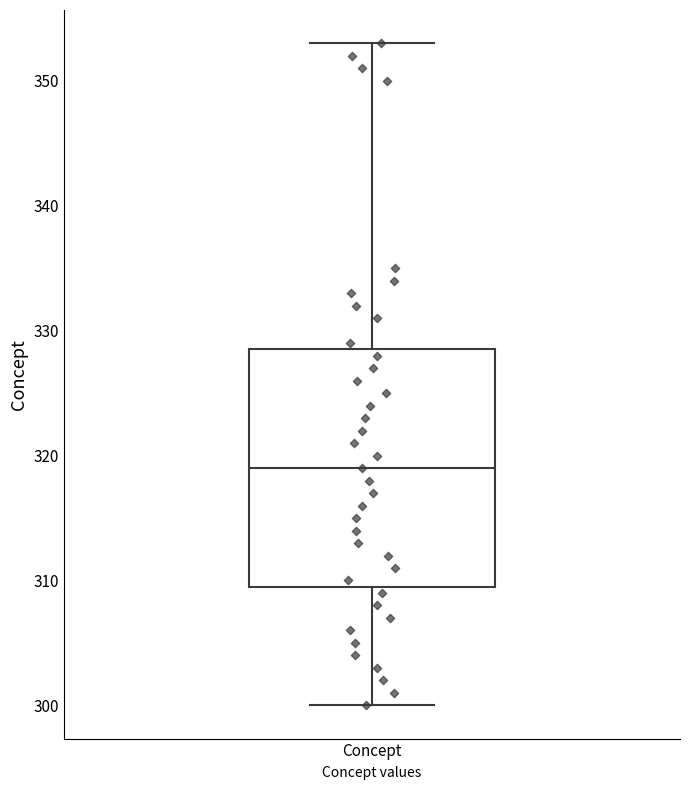

Transcribe this box plot: give where the median line is, the range the box spans, and where the two whiskers end, as read against the y-axis. The values are not printed on the chart, so give them approximately, as read against the axis.

median 319, box 310 to 329, whiskers 300 to 353